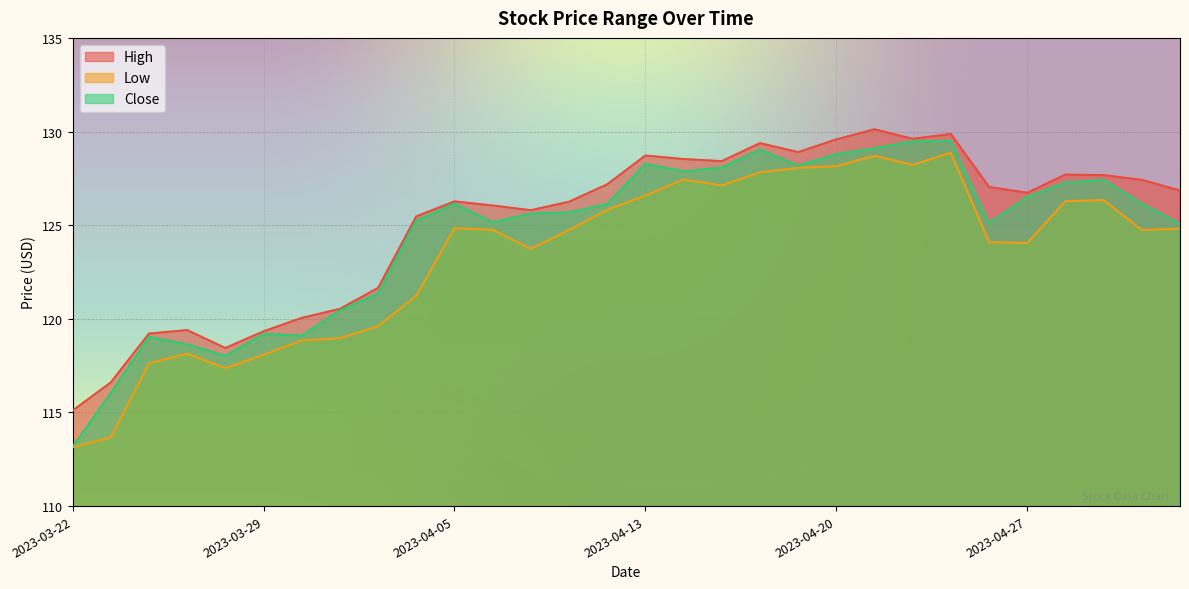

True or false: High and Low cross at least once.

False